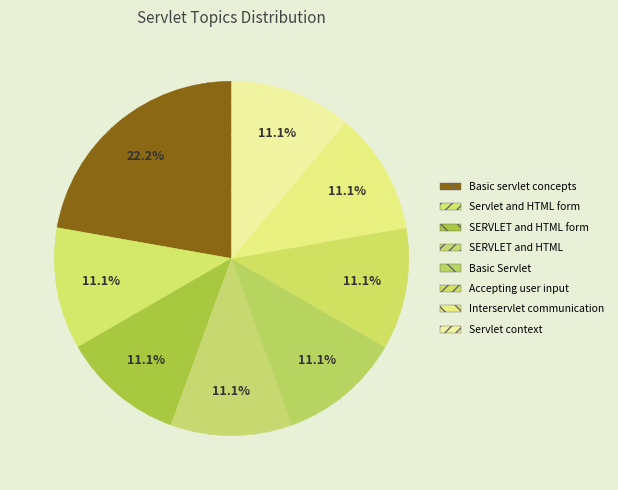

What is the ratio of the value at Basic Servlet to the value at Basic servlet concepts?

0.5